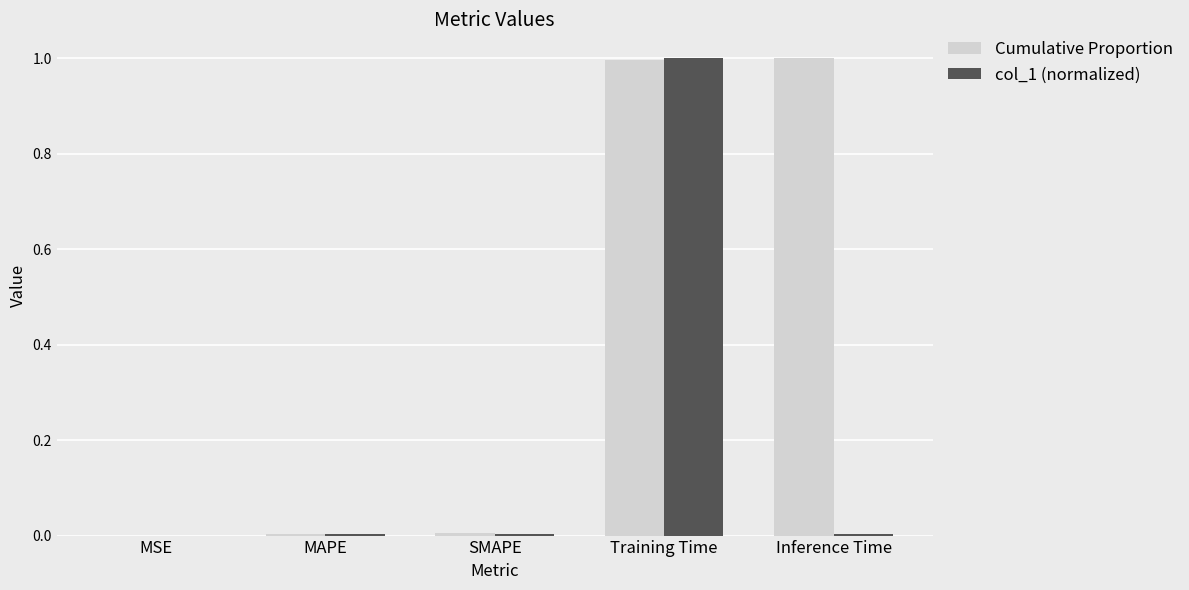

Are the bars horizontal?

No